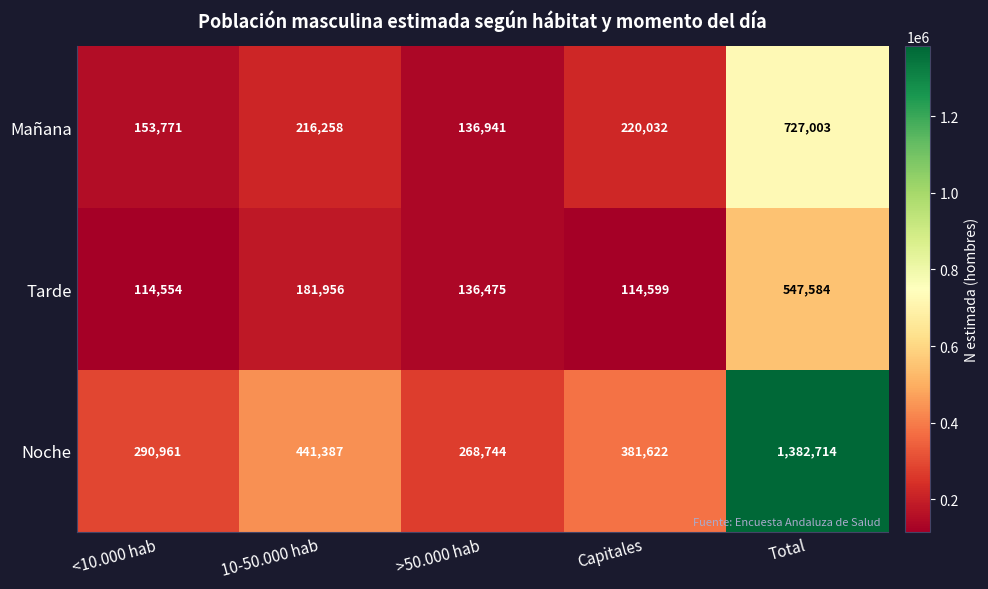

Where is Noche nearest to the value 825729?

10-50.000 hab